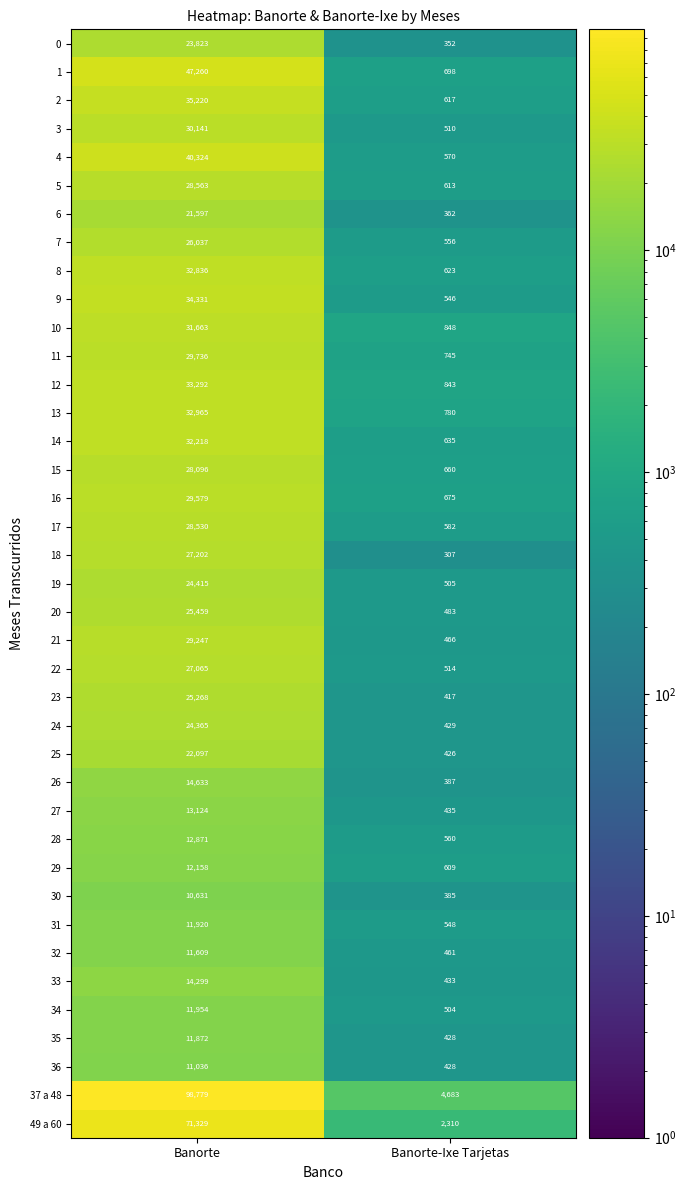

What is the difference between the maximum and minimum values in the 5 series?

27950